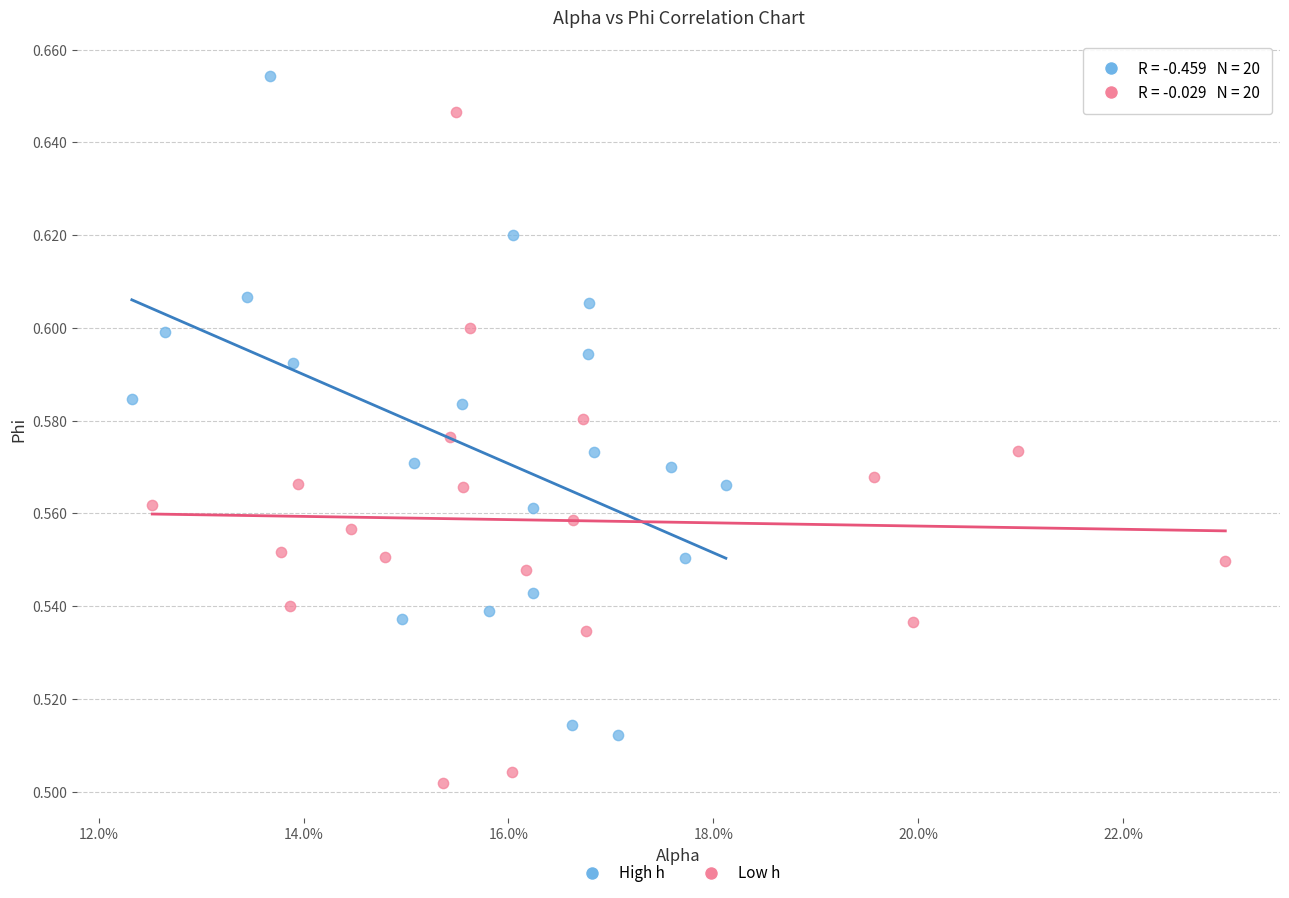

Which series reaches the minimum Y coordinate?

Low h